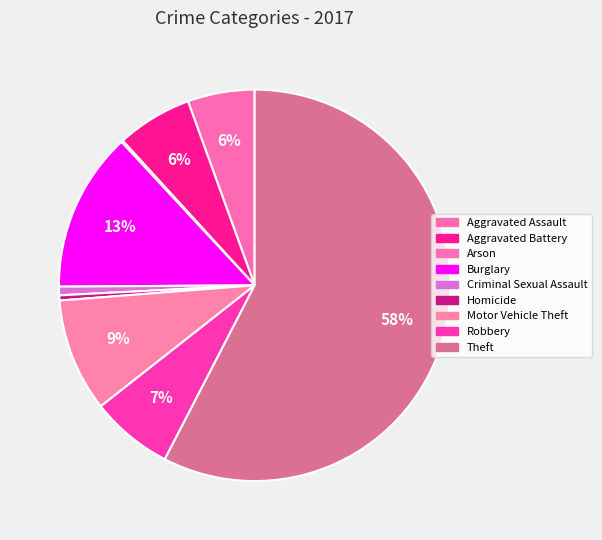

Approximately how many times larger is the value at Motor Vehicle Theft compared to Criminal Sexual Assault?

13.2